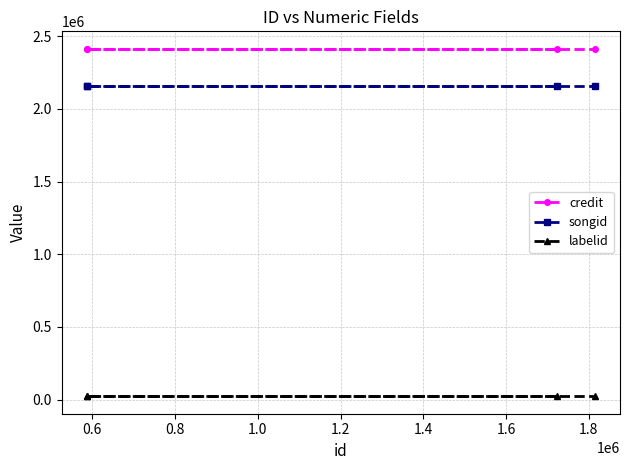

True or false: credit and labelid cross at least once.

False